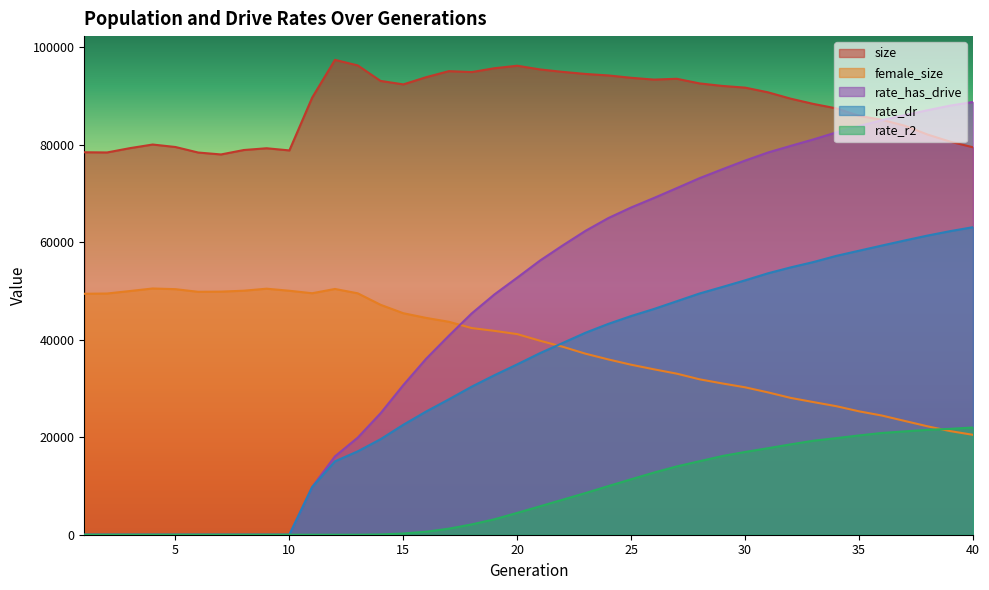

Count the number of data series in this chart.

5